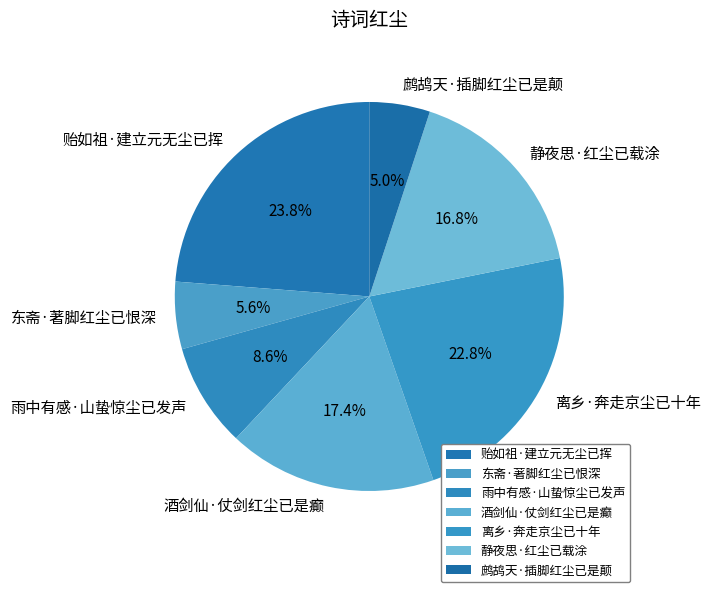

Is it true that 贻如祖·建立元无尘已挥 is 17% of the pie?

False